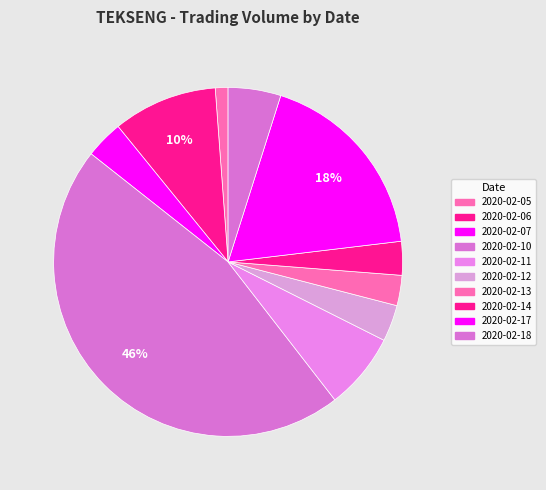

What is the ratio of the value at 2020-02-07 to the value at 2020-02-10?

0.1